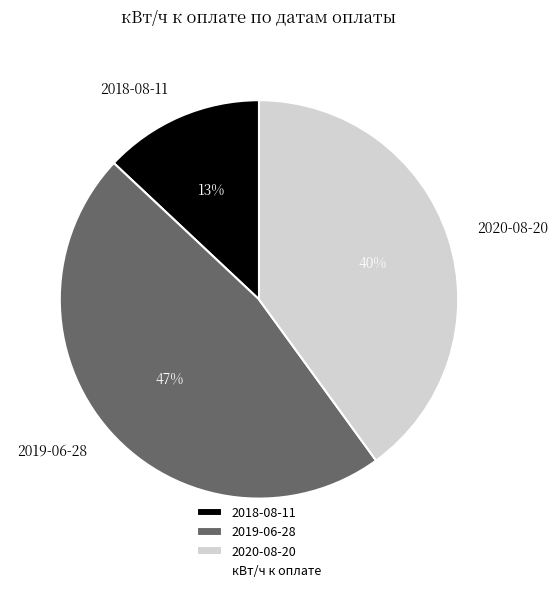

Is the sum of 2018-08-11 and 2020-08-20 greater than half?

Yes